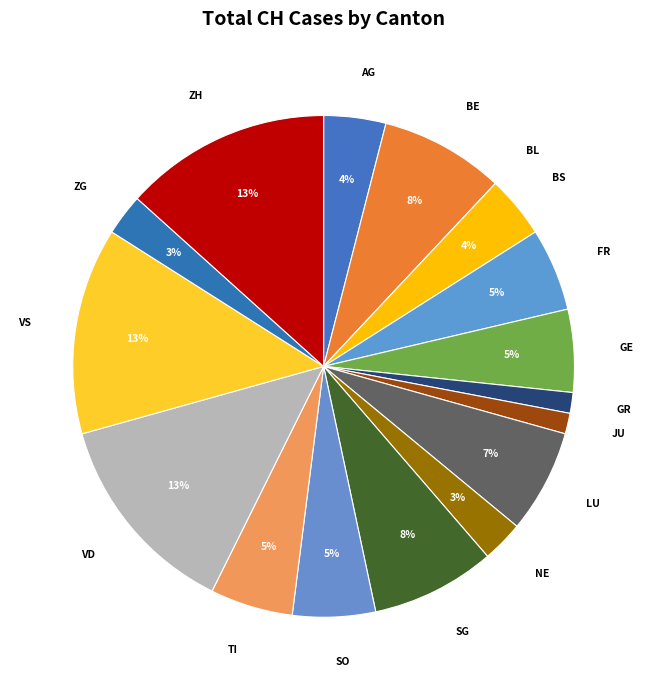

Is there any slice that represents more than half of the pie?

No